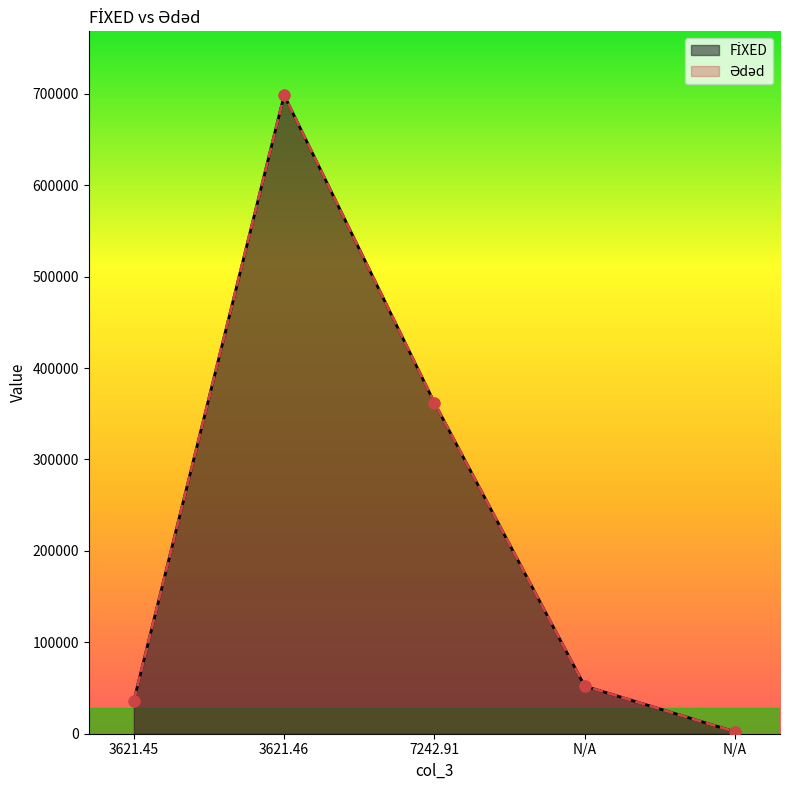

Which series reaches the maximum Y coordinate?

Ədəd